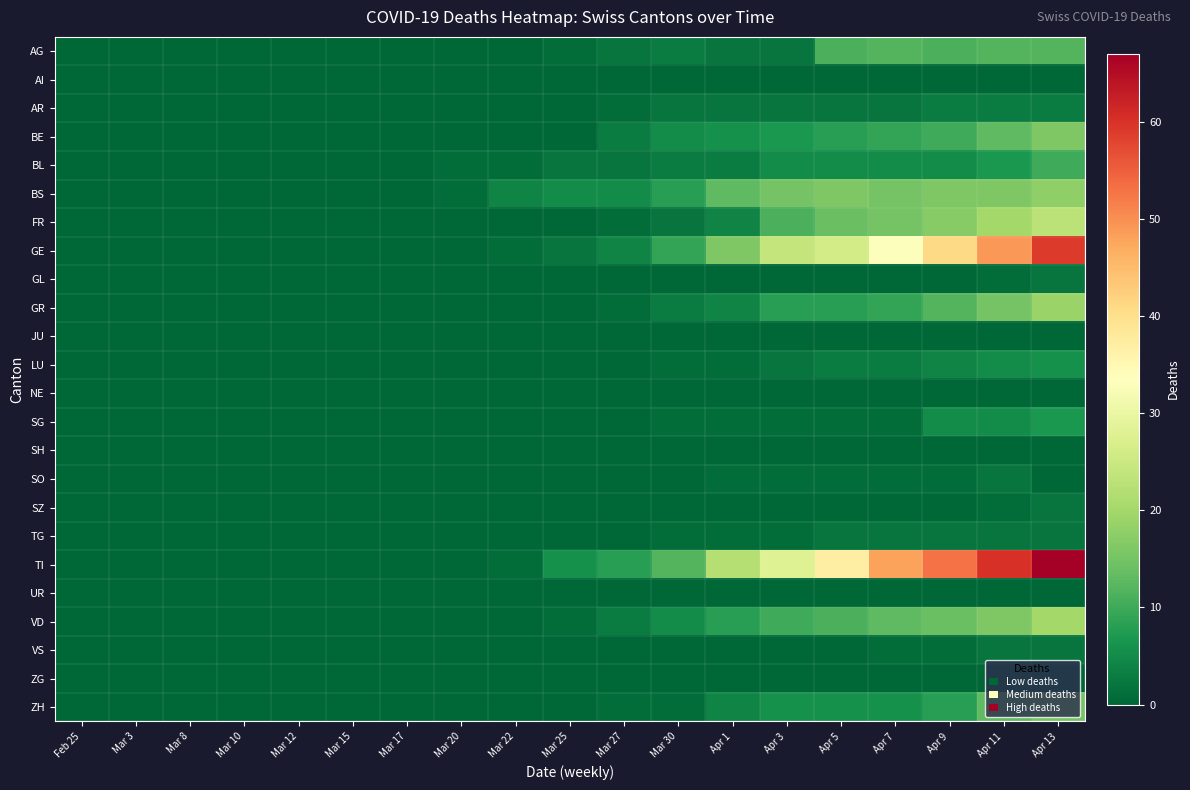

How many categories are shown in the chart?

19